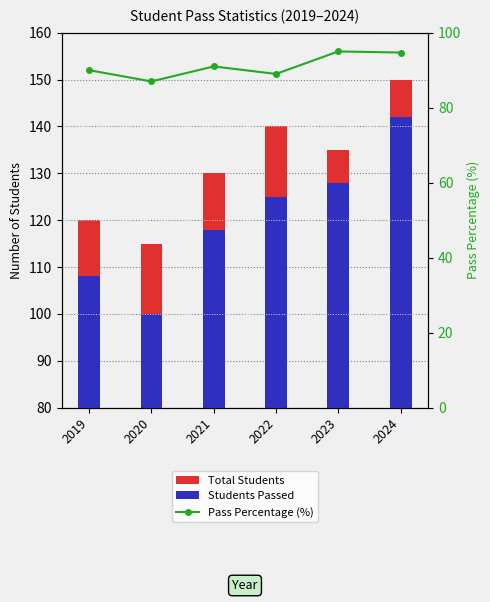

What is the sum of the Pass Percentage (%) values at 2019 and 2021?

181.0